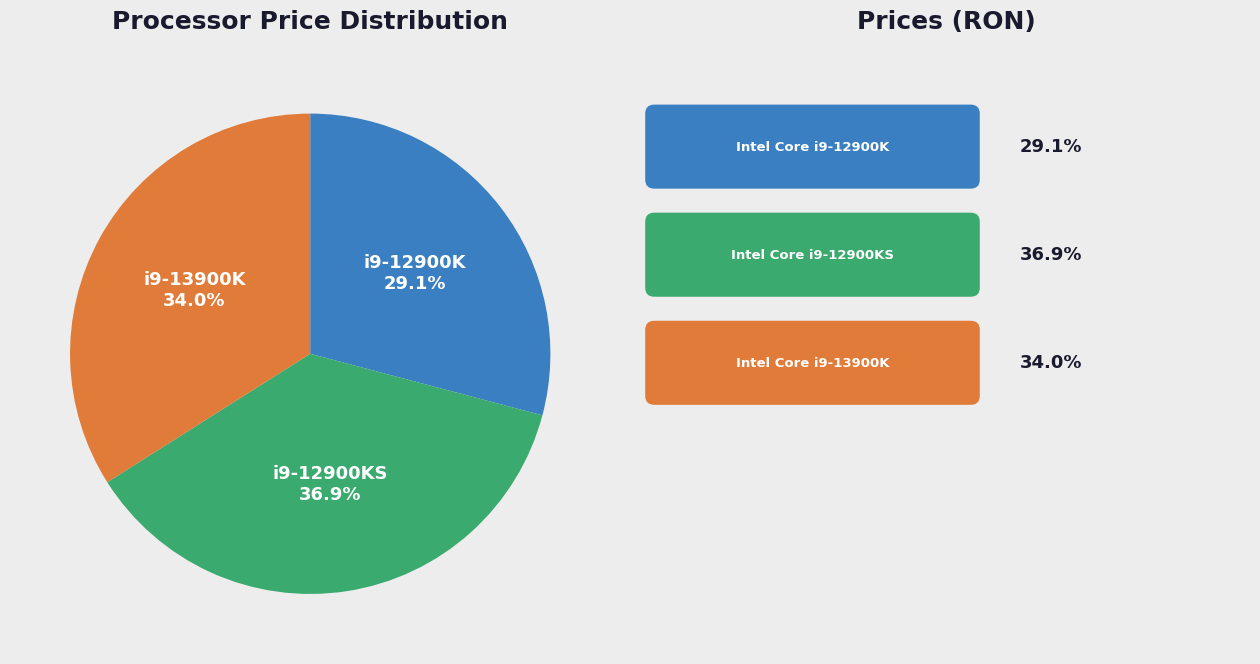

Is there any slice that represents more than half of the pie?

No